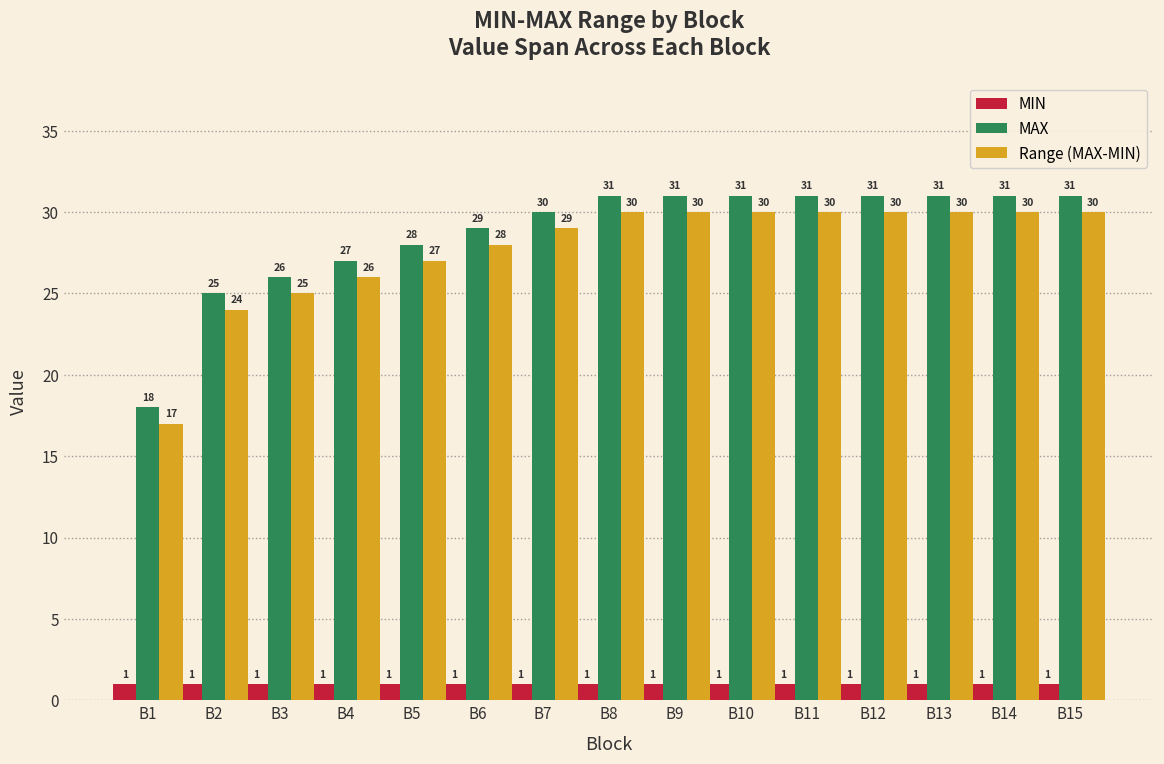

Reading left to right, list all the values displayed in this chart.

MIN: B1=1	B2=1	B3=1	B4=1	B5=1	B6=1	B7=1	B8=1	B9=1	B10=1	B11=1	B12=1	B13=1	B14=1	B15=1
MAX: B1=18	B2=25	B3=26	B4=27	B5=28	B6=29	B7=30	B8=31	B9=31	B10=31	B11=31	B12=31	B13=31	B14=31	B15=31
Range (MAX-MIN): B1=17	B2=24	B3=25	B4=26	B5=27	B6=28	B7=29	B8=30	B9=30	B10=30	B11=30	B12=30	B13=30	B14=30	B15=30